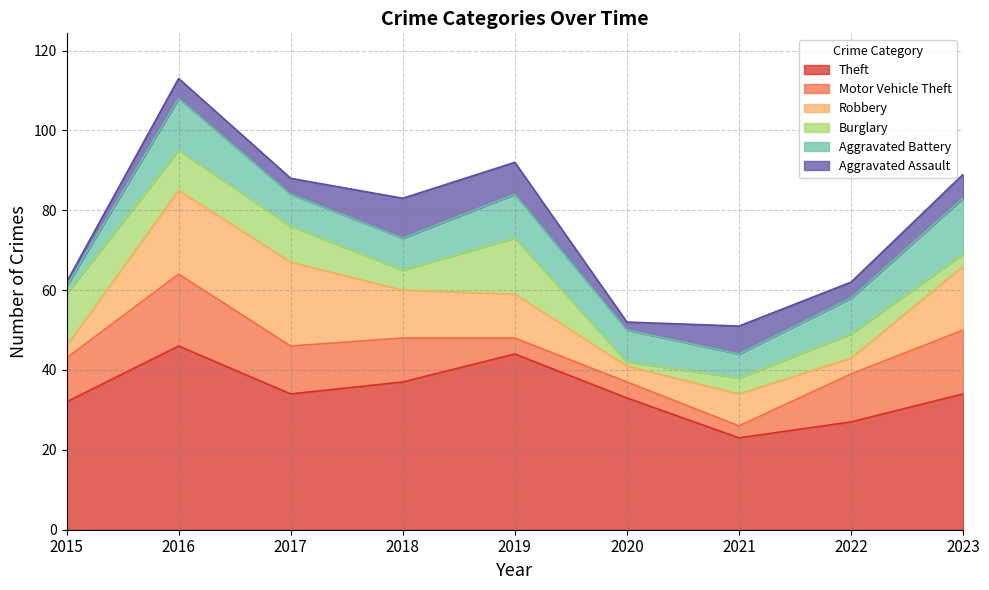

Where does the Theft series first go above 34?

2016